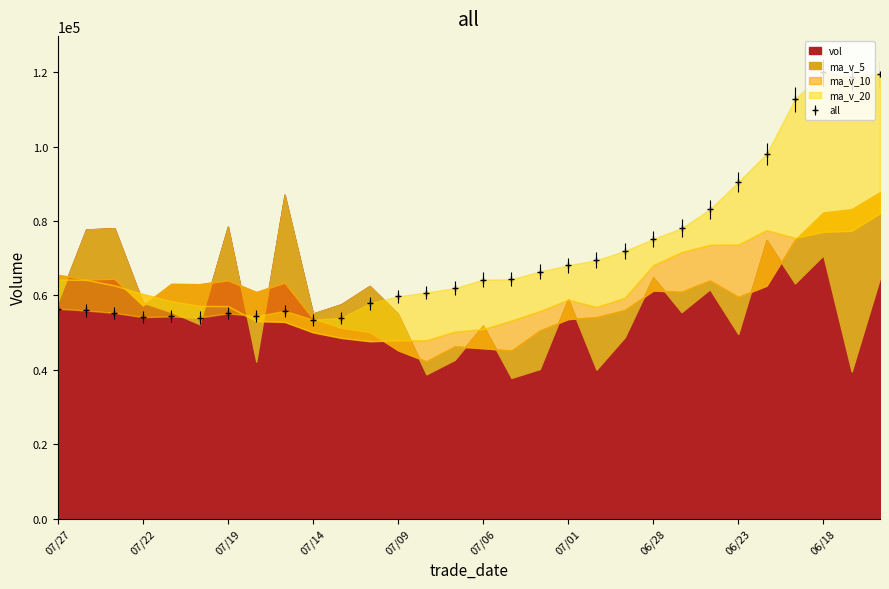

What is the value of the vol point at the 6th from the left?

52258.7